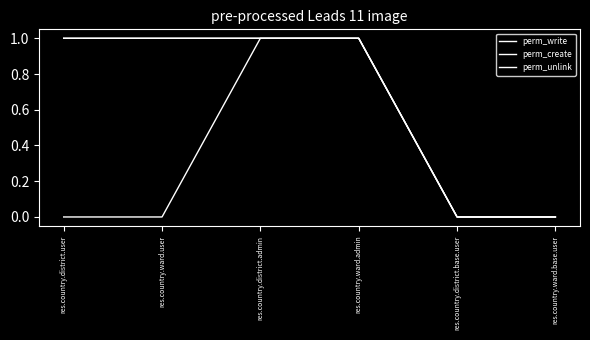

Does the chart display data point markers on the line(s)?

No